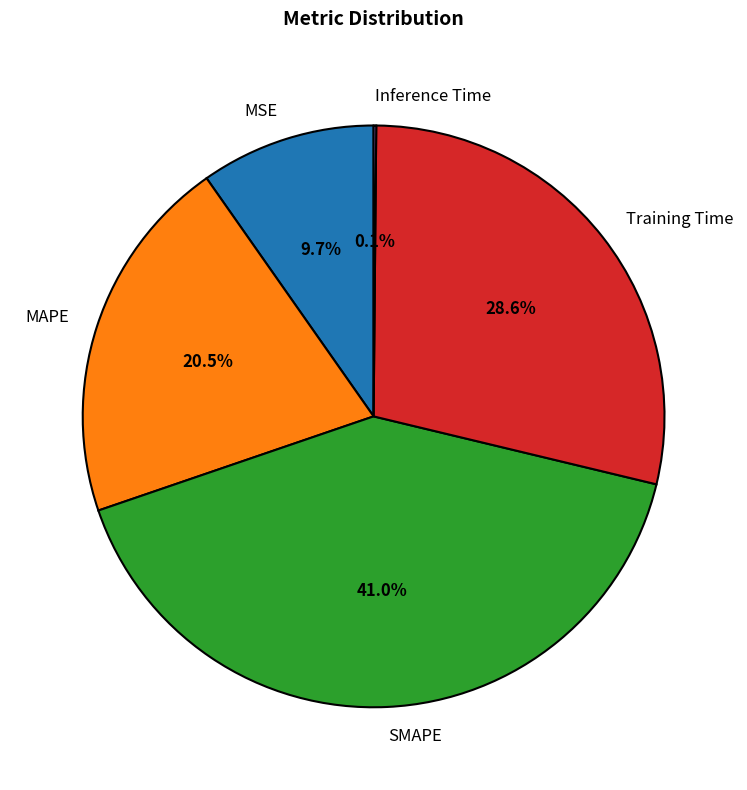

To the nearest percent, what portion does MSE represent?

10%